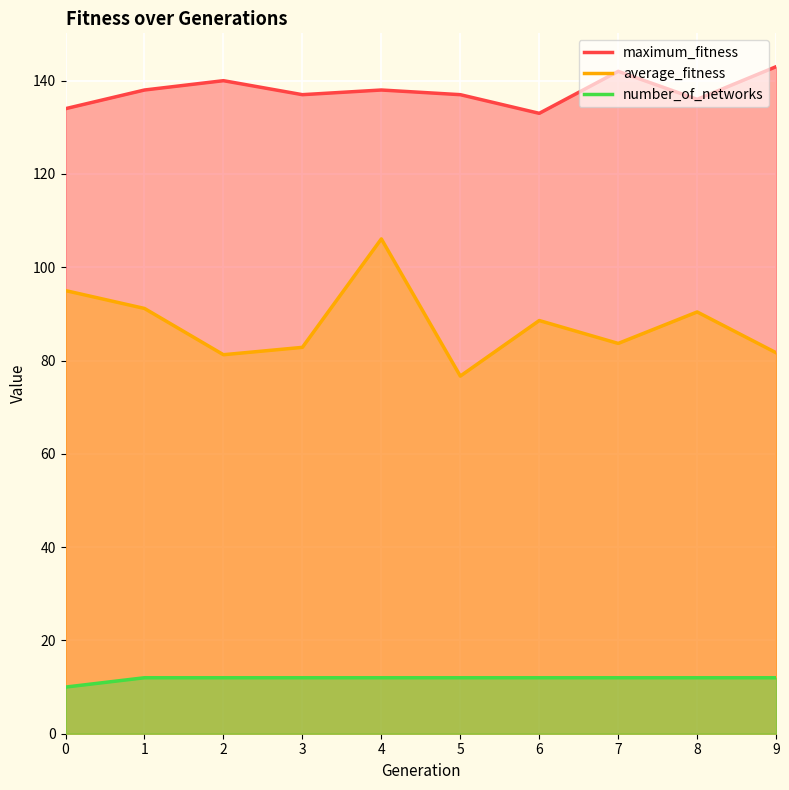

How many values in the average_fitness series exceed 88?

5